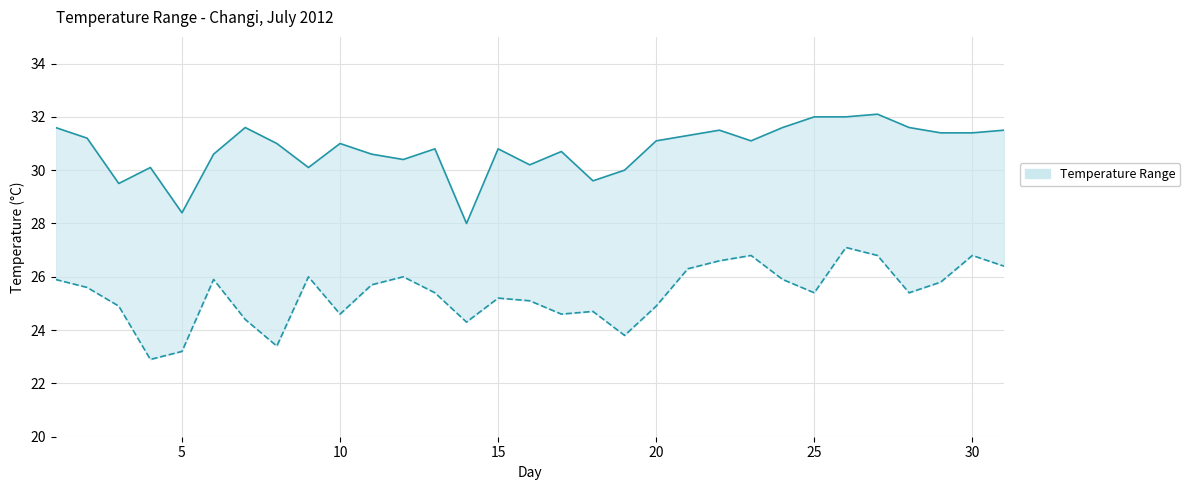

True or false: Maximum Temperature (°C) and Minimum Temperature (°C) intersect in this chart.

False